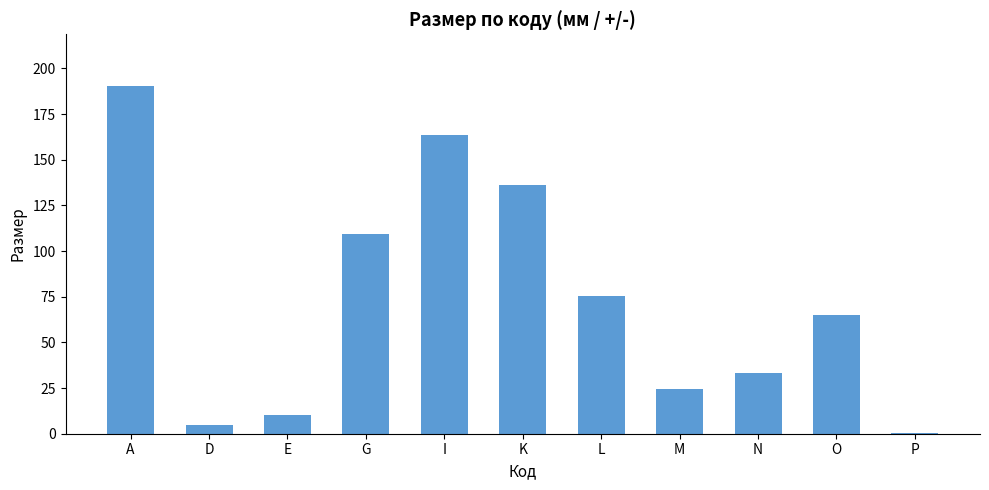

Reading right to left, transcribe all the data shown in this chart.

0.2	65.2	33.5	24.7	75.4	136.2	163.5	109.1	10.0	5.0	190.2